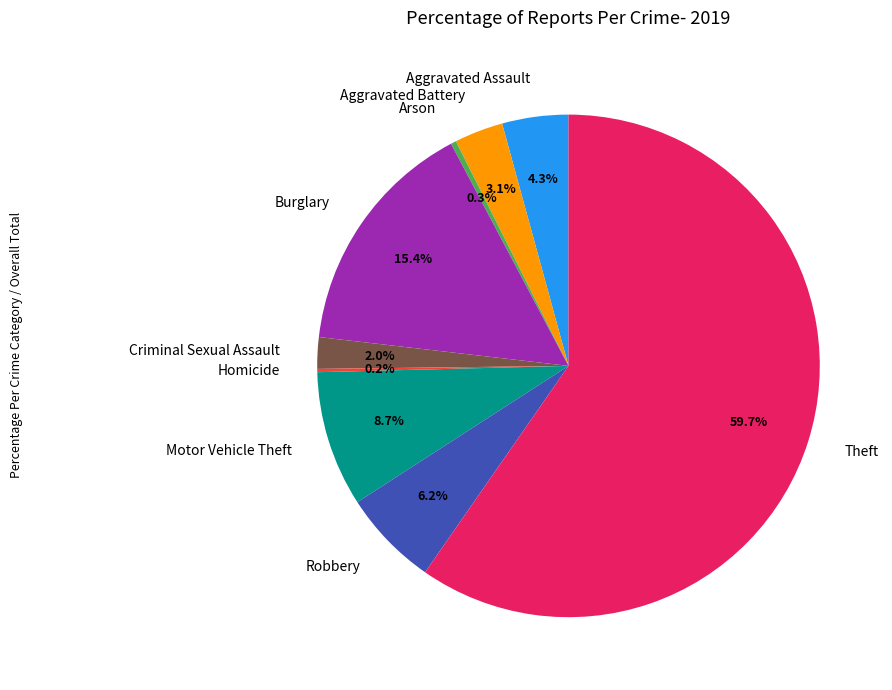

Do Motor Vehicle Theft and Theft together represent more than half of the pie?

Yes